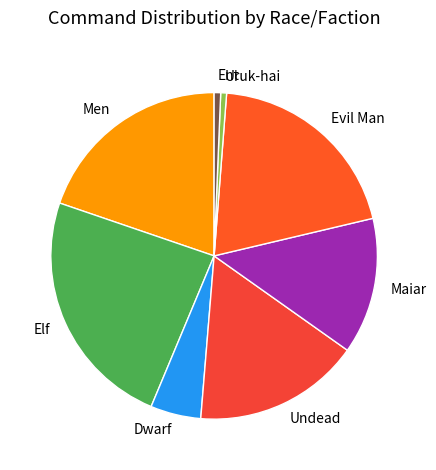

Which has a higher value, Dwarf or Ent?

Dwarf